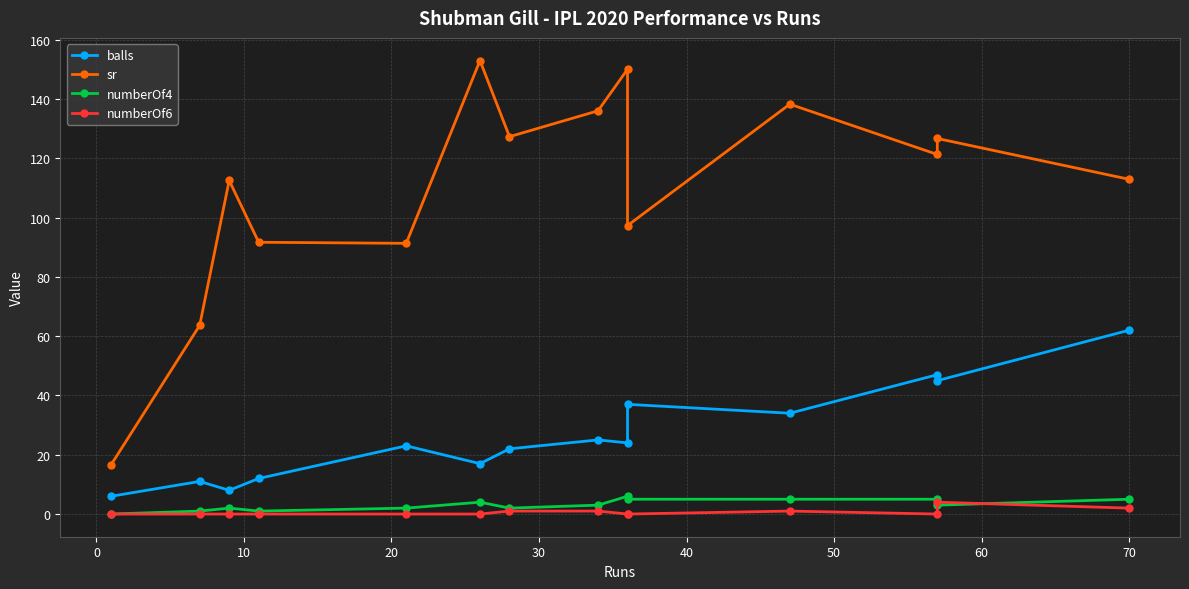

Does the chart display data point markers on the line(s)?

Yes